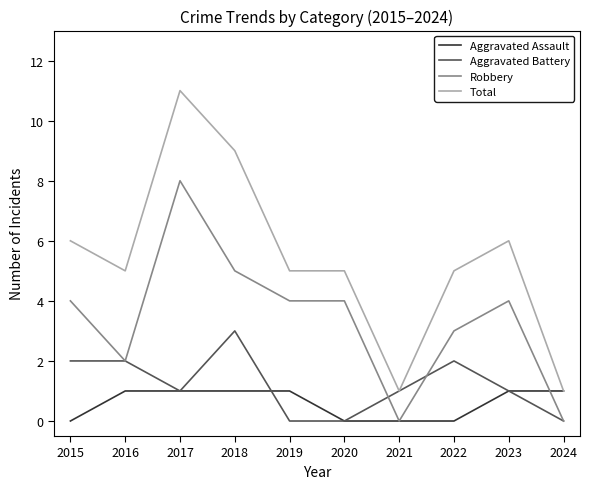

Which series has the largest total across all categories?

Total